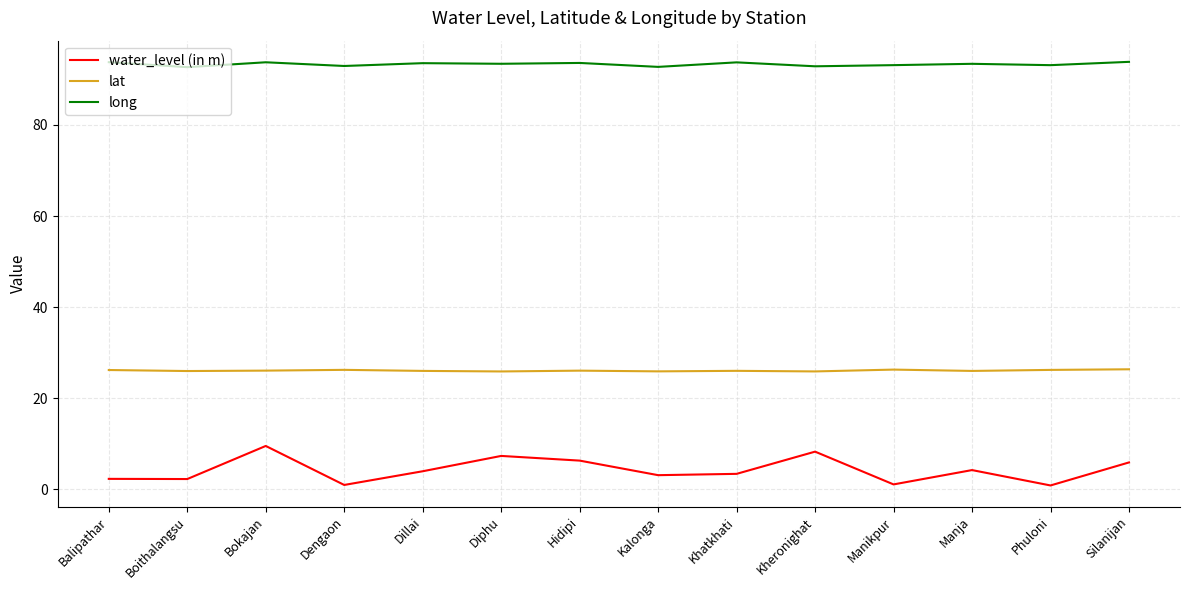

What position from the left is Silanijan?

14